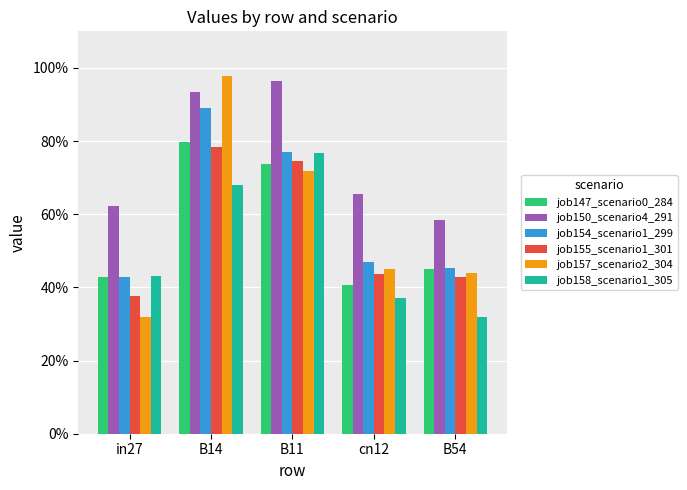

At which category is the sum across all series the highest?

B14